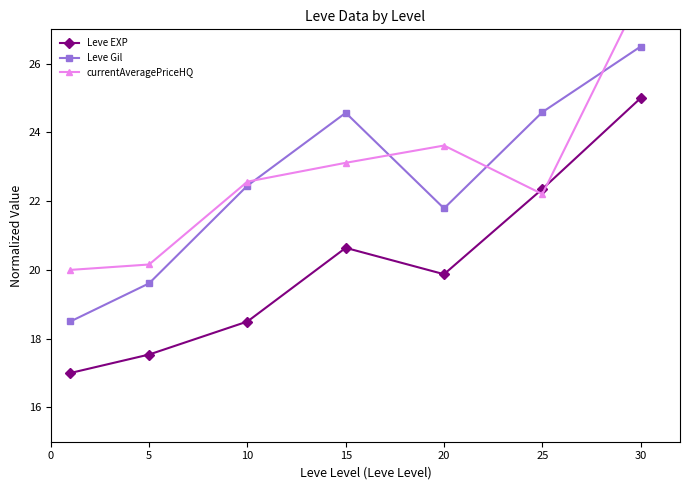

At which category is the sum across all series the highest?

30